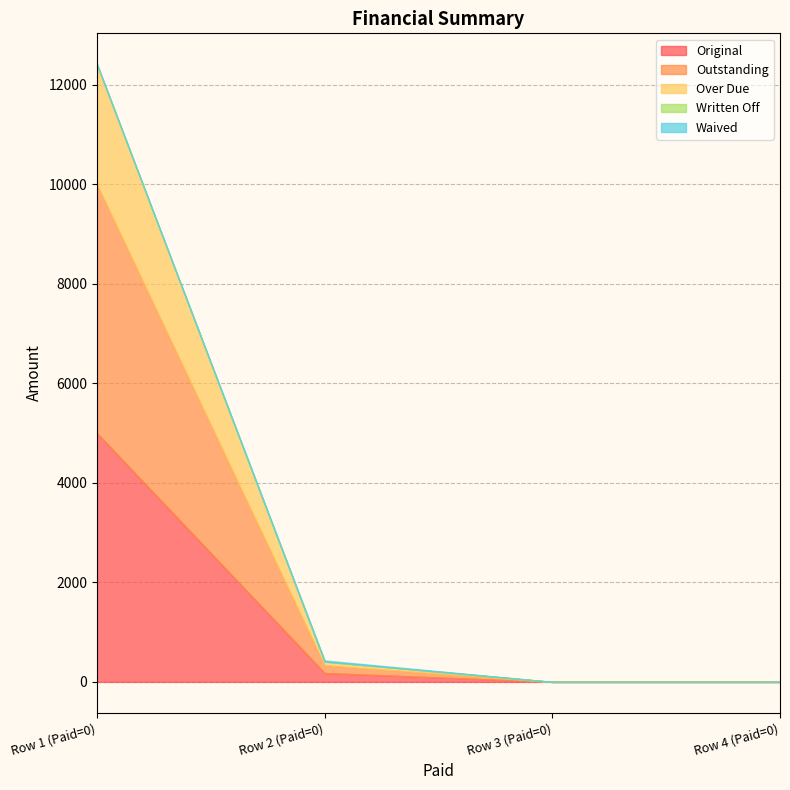

At 0, list the series in order from largest to smallest.

Original, Outstanding, Over Due, Written Off, Waived